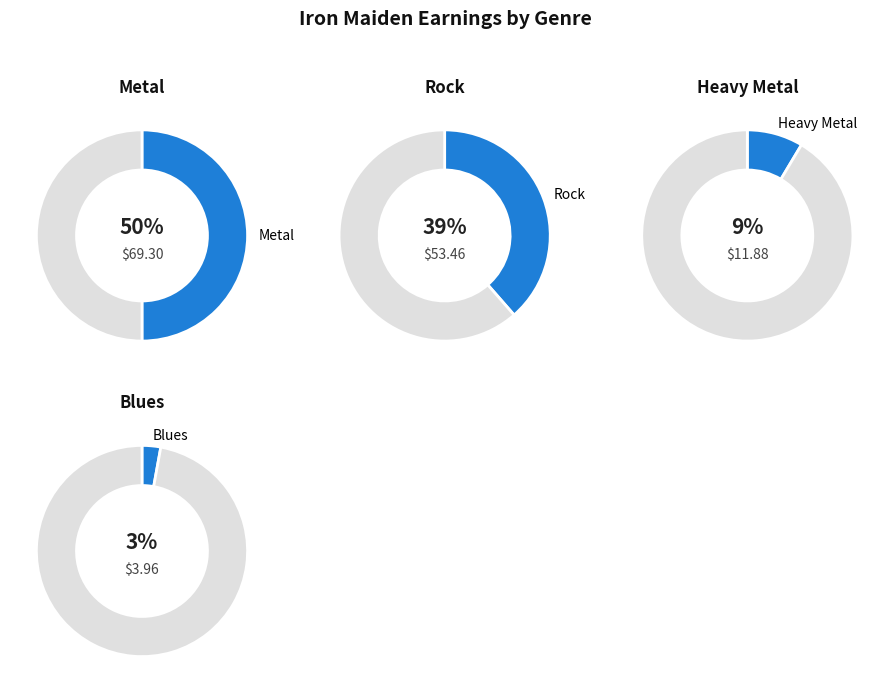

Which category has the biggest portion of the pie?

Metal